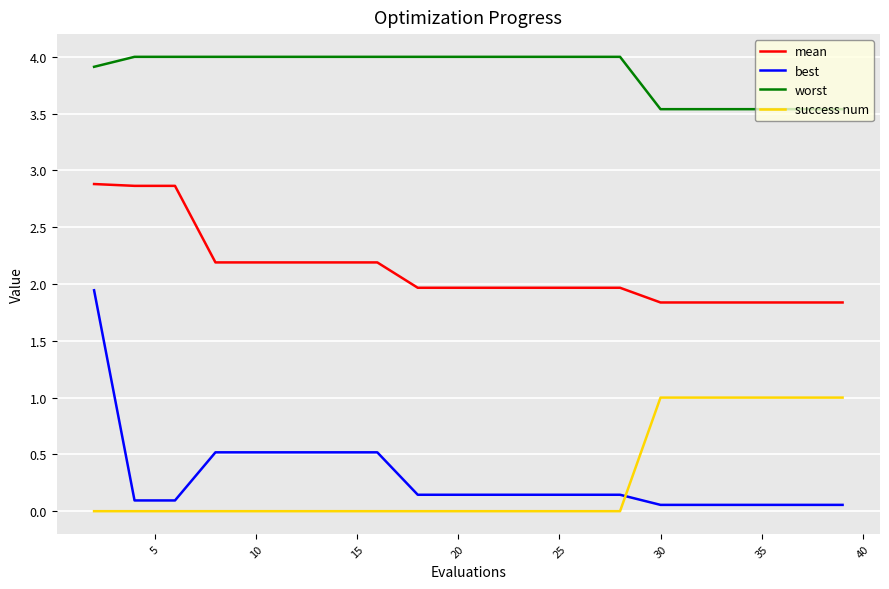

Which series has the largest range (max minus min)?

best